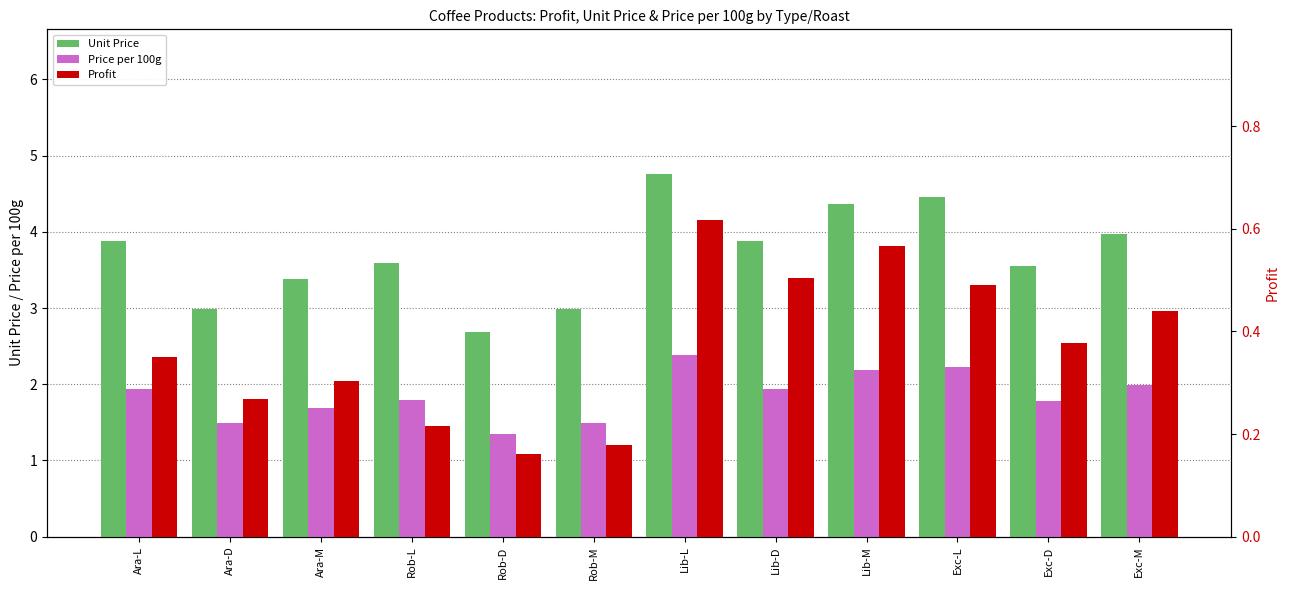

What are all the series names shown in the legend?

Unit Price, Price per 100g, Profit